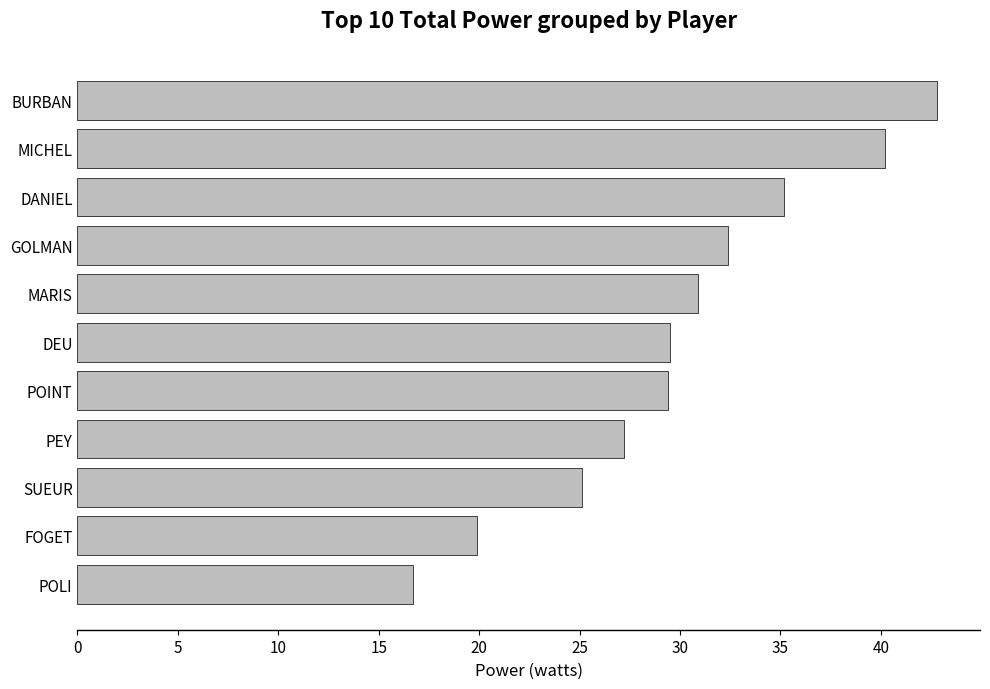

True or false: the data shows 42.8 at BURBAN.

True